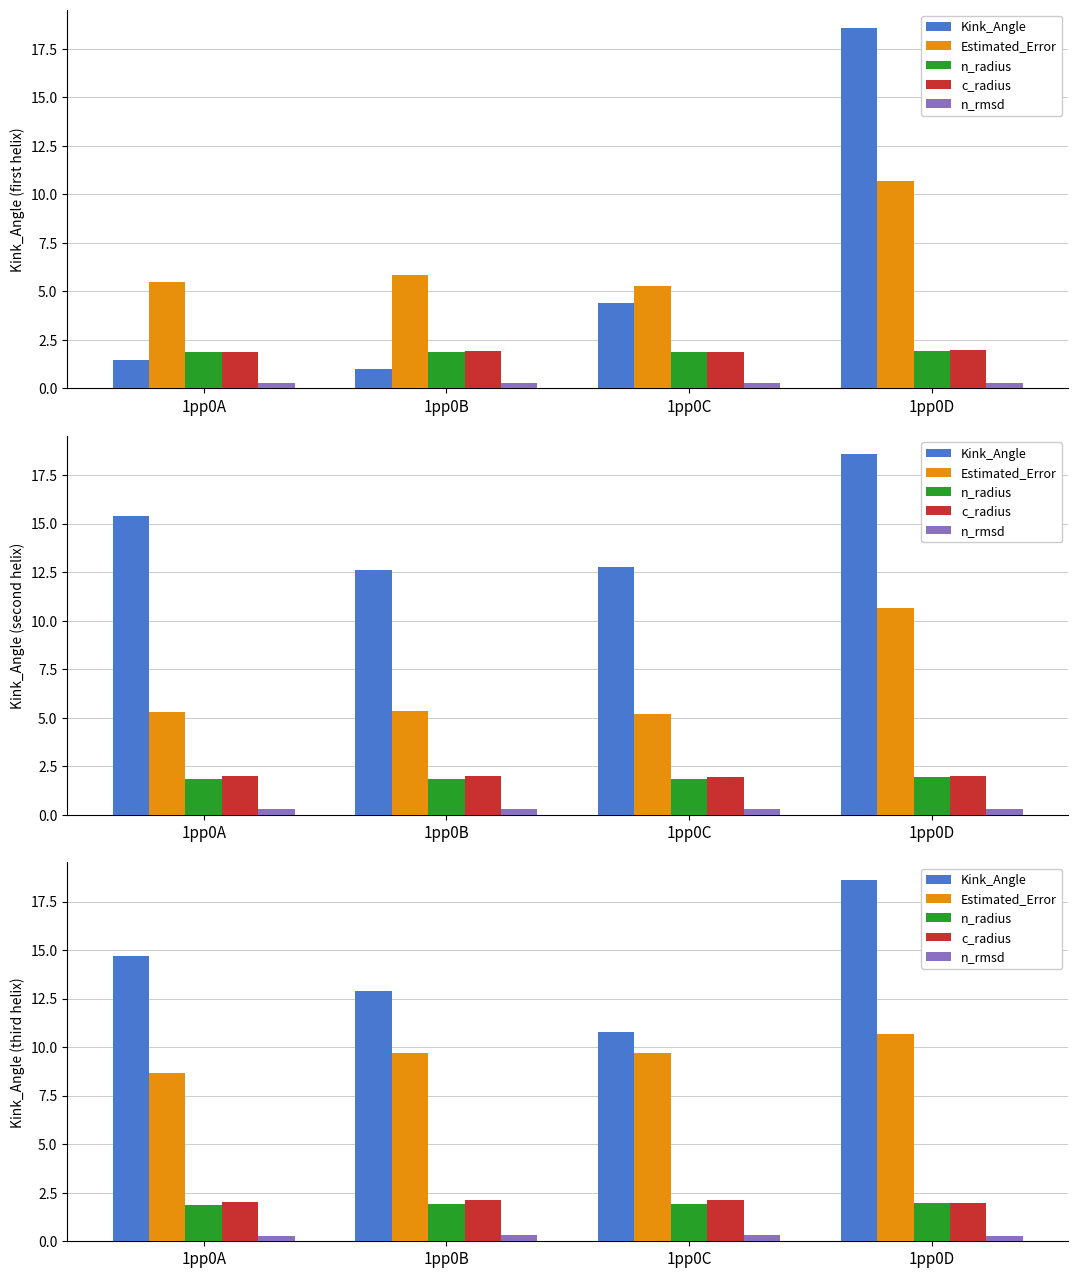

What is the approximate value of Estimated_Error at 1pp0C?

9.7